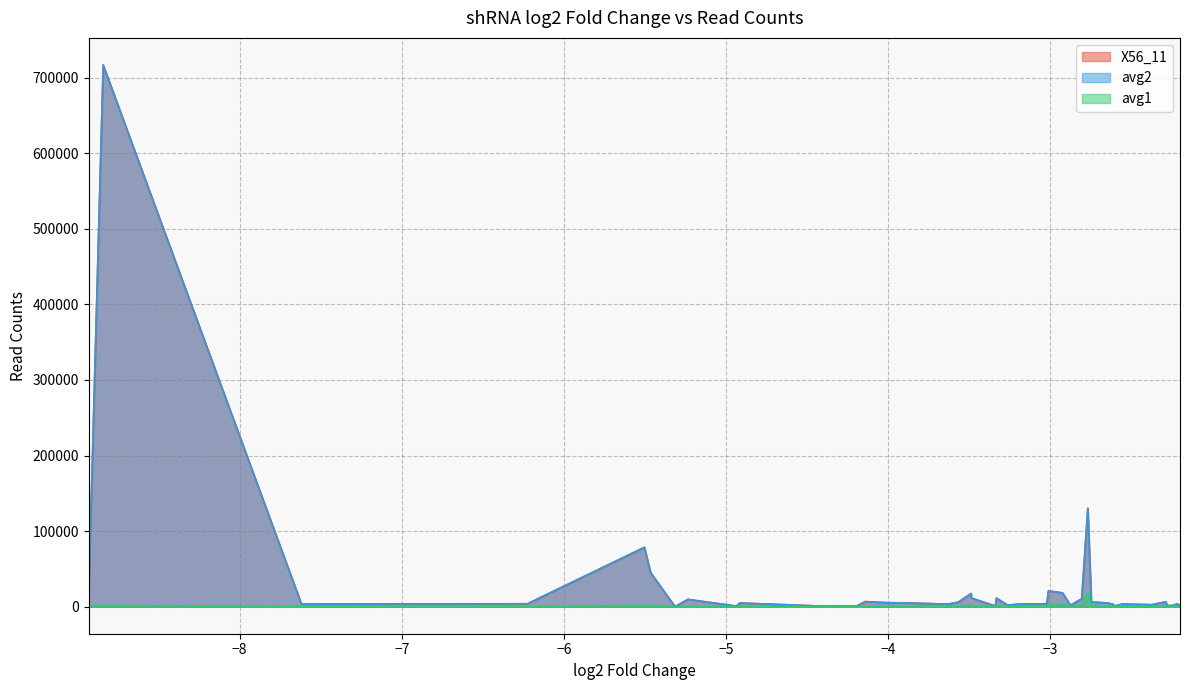

Rank the series by their maximum value, from lowest to highest.

avg1, X56_11, avg2